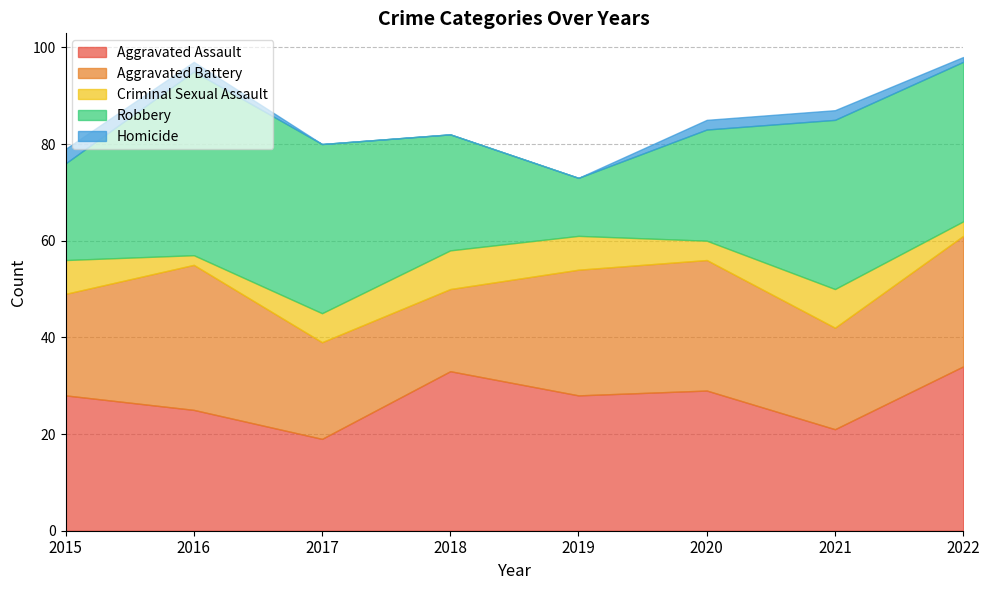

Where does the Aggravated Assault series first go above 28?

2018